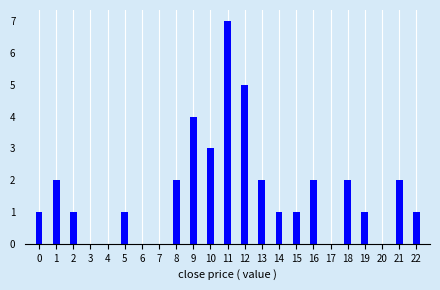

Reading right to left, list all the values displayed in this chart.

22=1	21=2	20=0	19=1	18=2	17=0	16=2	15=1	14=1	13=2	12=5	11=7	10=3	9=4	8=2	7=0	6=0	5=1	4=0	3=0	2=1	1=2	0=1